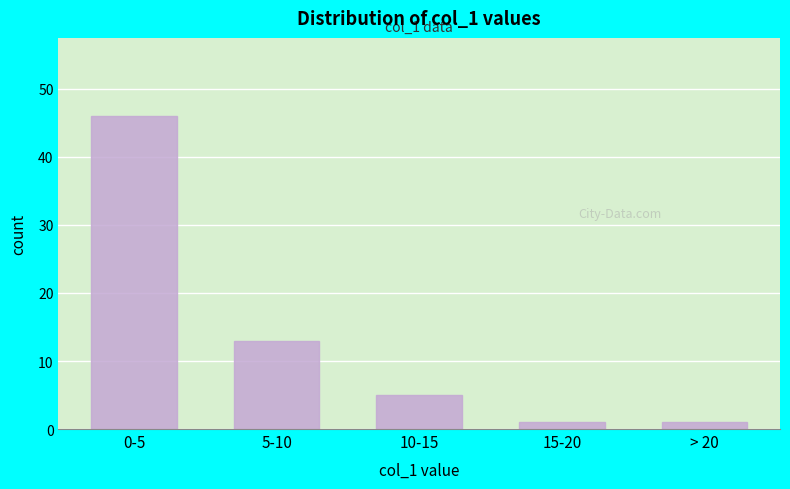

Reading left to right, what are all the values shown in this chart?

46	13	5	1	1